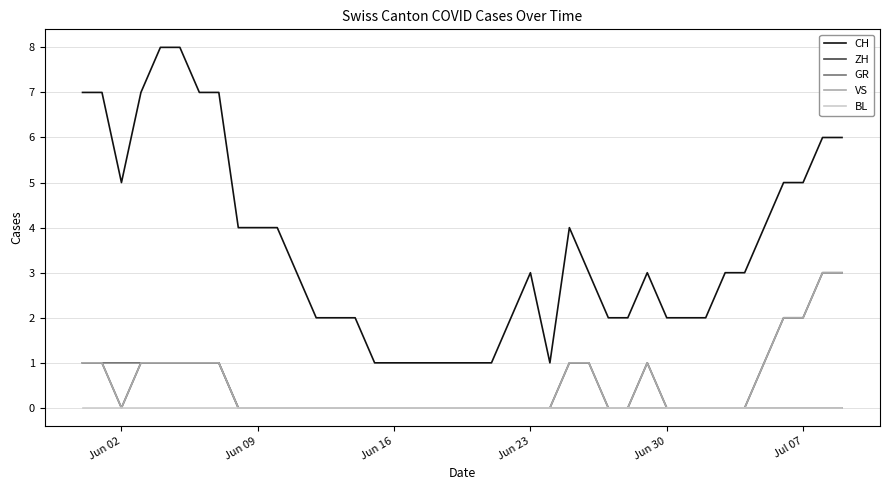

What is the value of the VS point at the 37th from the left?

2